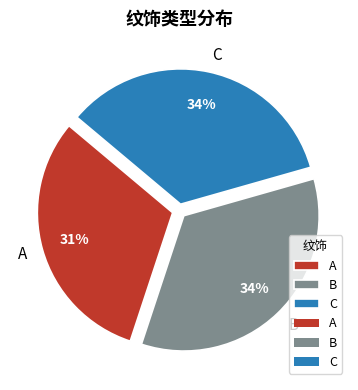

Does C account for over 50% of the chart?

No